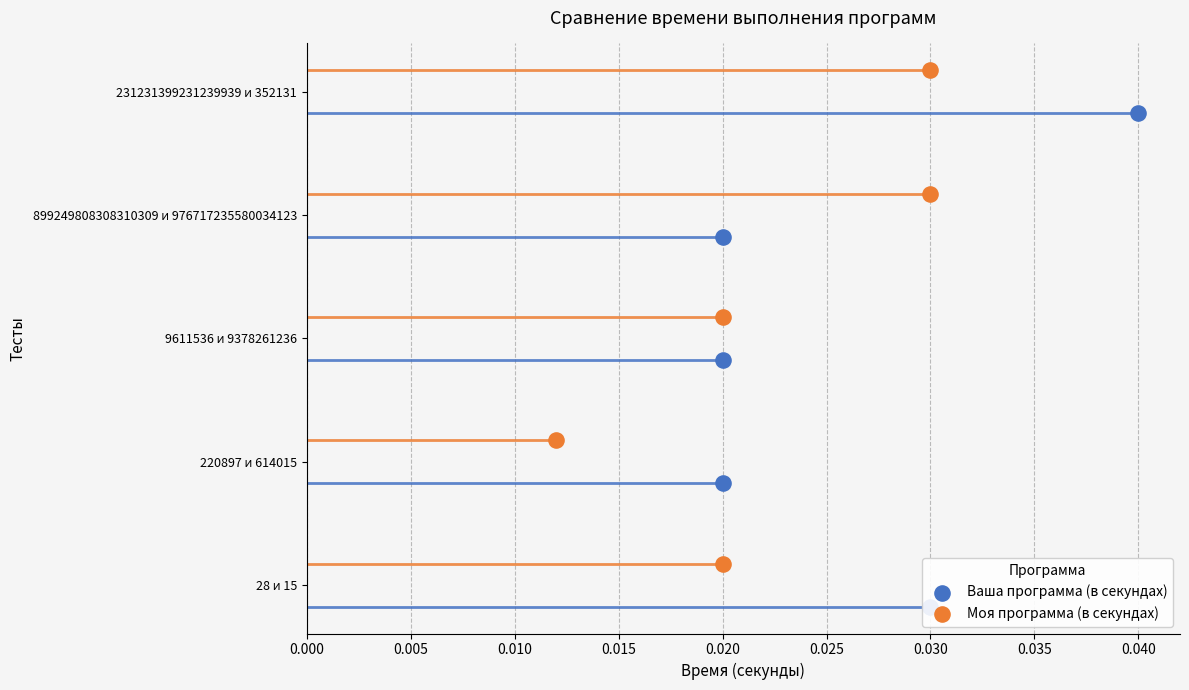

Which series reaches the maximum Y coordinate?

Моя программа (в секундах)